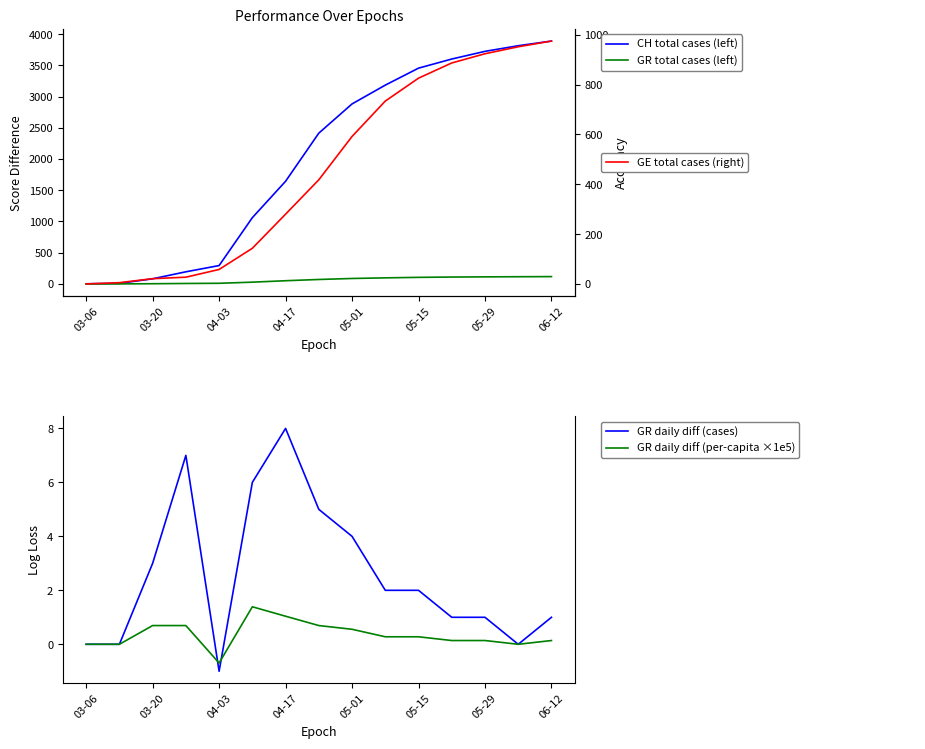

Is it true that GR daily diff (per-capita ×1e5) equals 0.4 at 9?

False